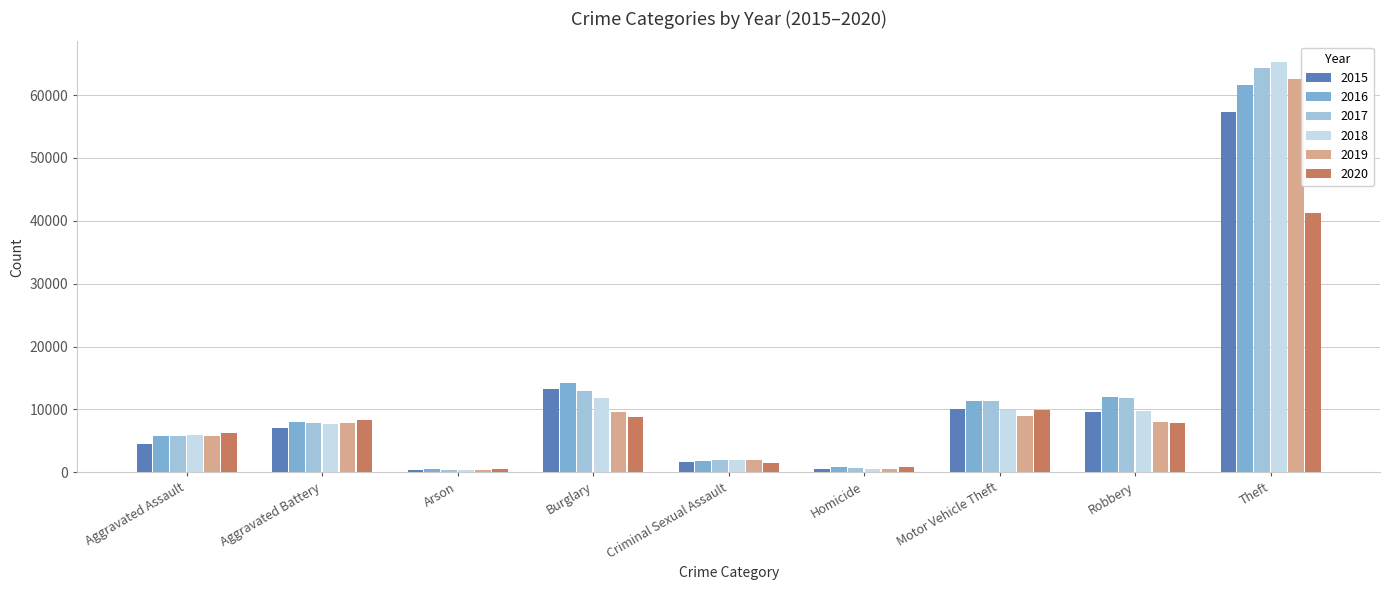

Between Homicide and Motor Vehicle Theft, which series saw the biggest shift?

2017